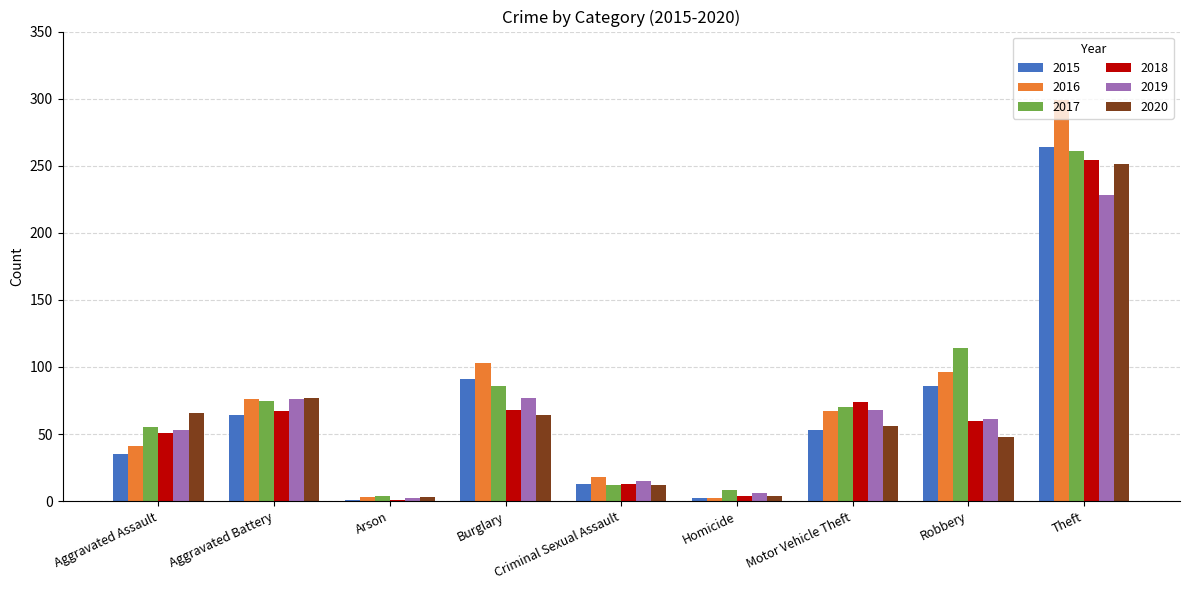

What is the total value across all series at Theft?

1557